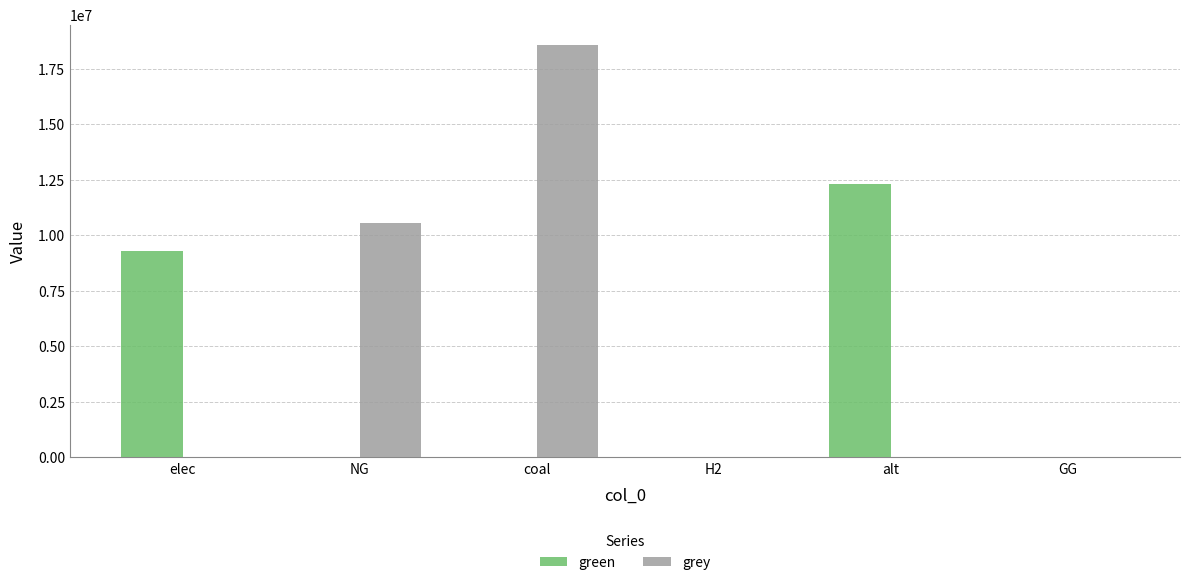

How many data points in green are above 0?

2